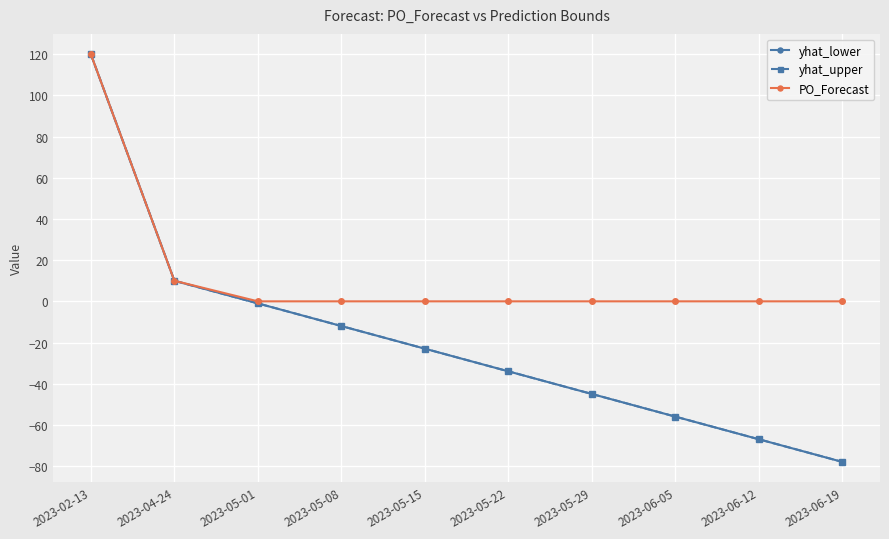

Which category has the highest value in the PO_Forecast series?

2023-02-13